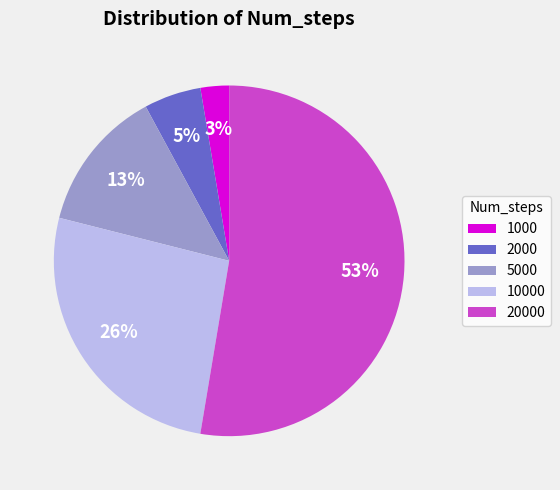

What is the largest slice in the pie chart?

20000